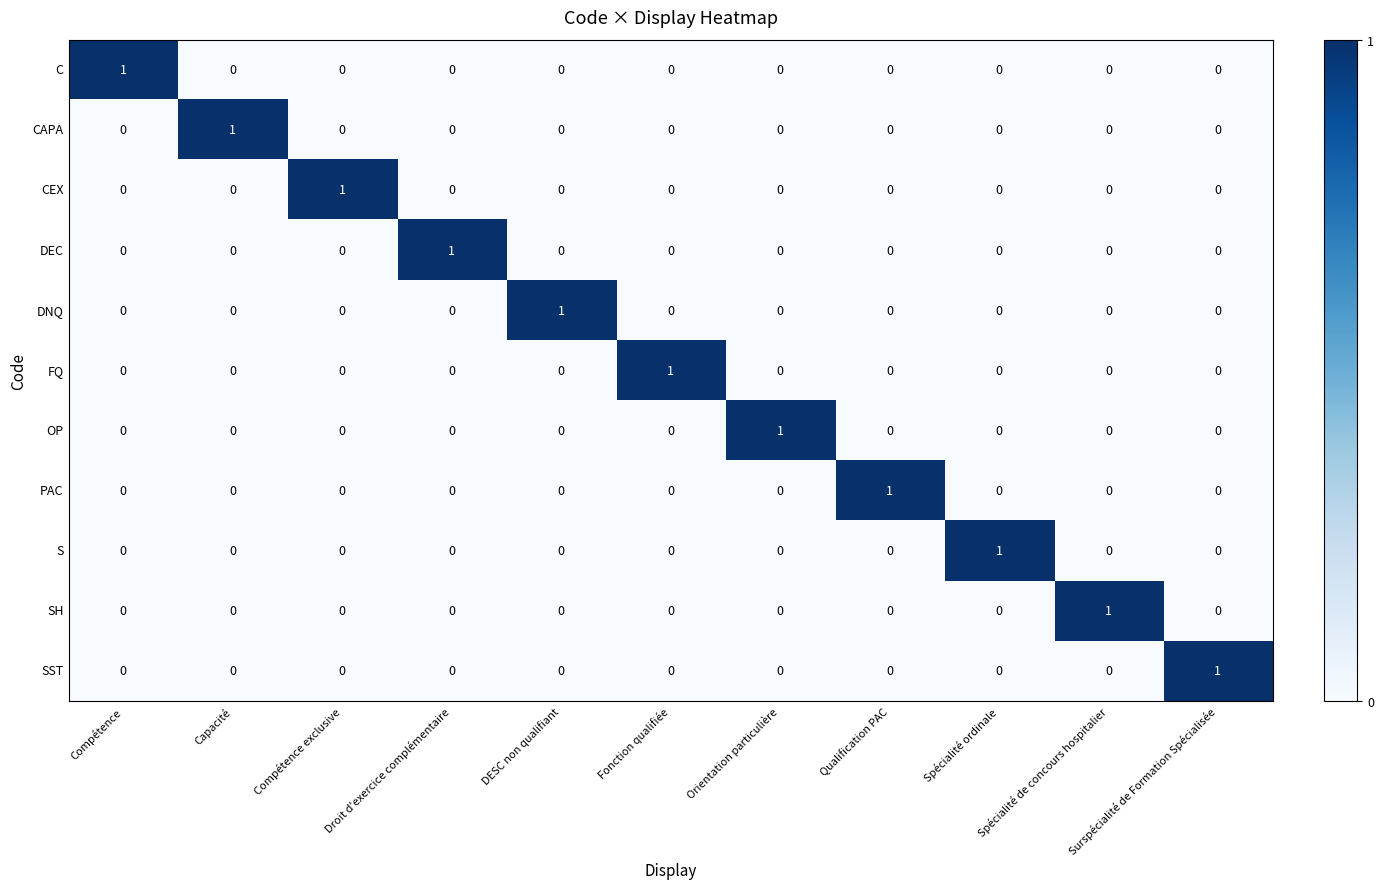

How many C values are between 0 and 1?

11